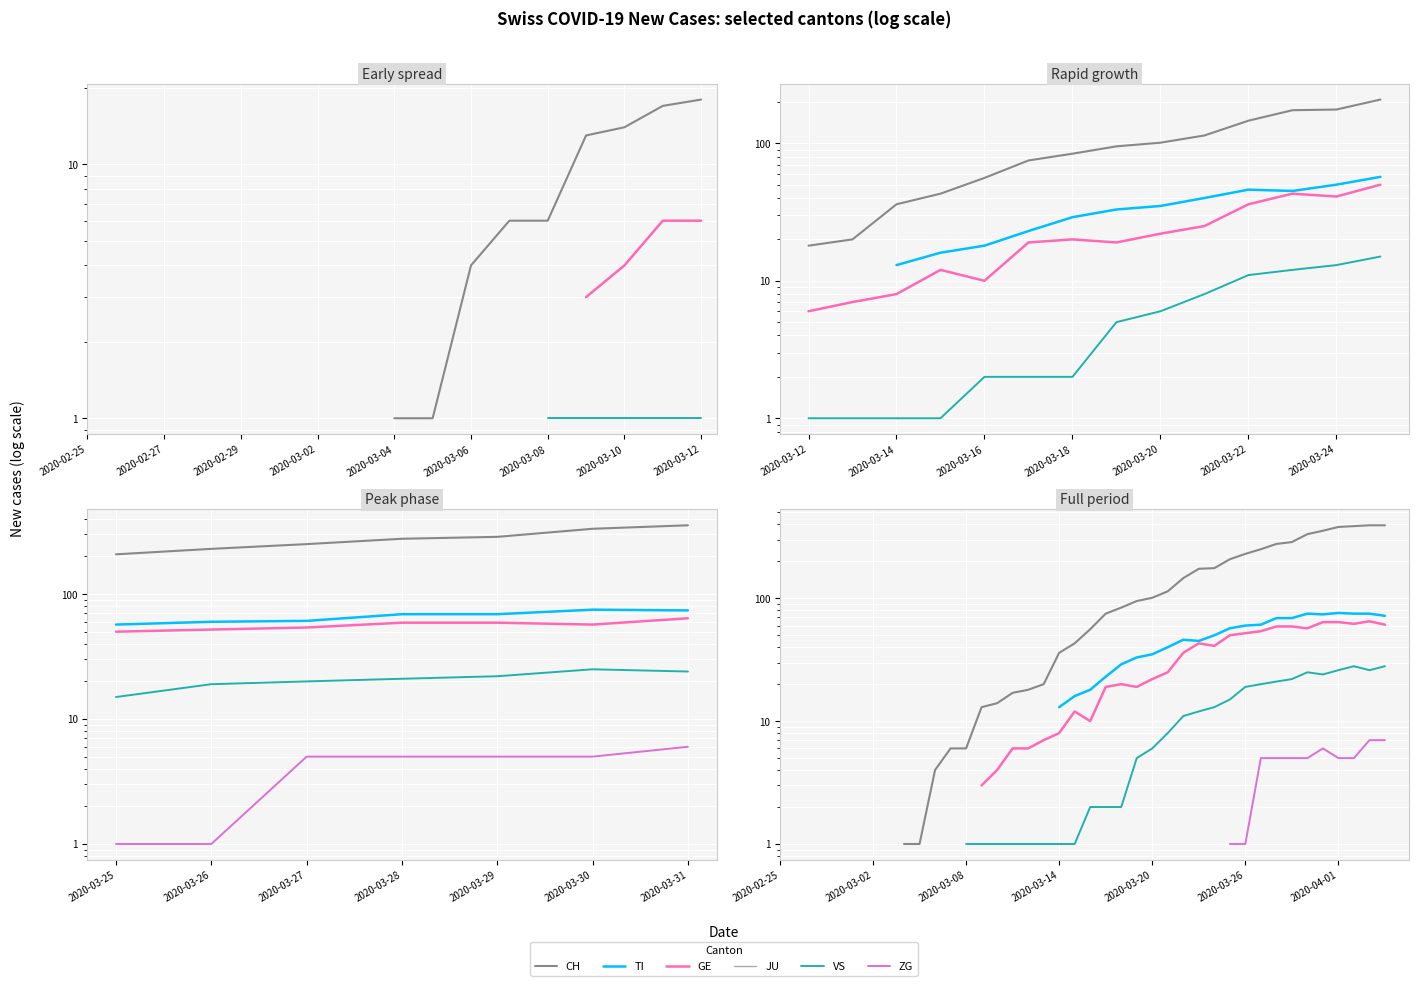

True or false: TI has more than 0 interior local peaks.

True